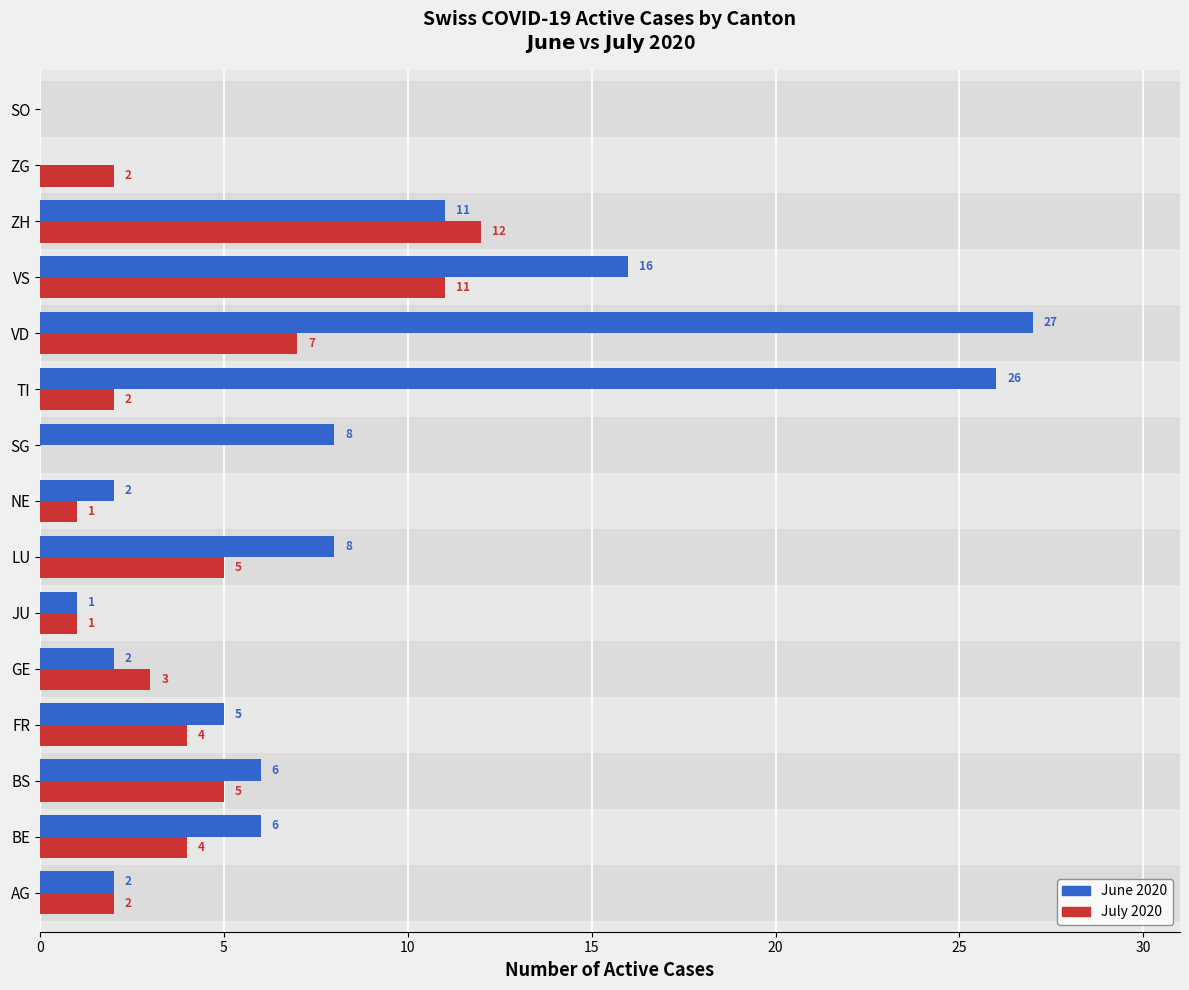

What is the sum of all June 2020 values?

120